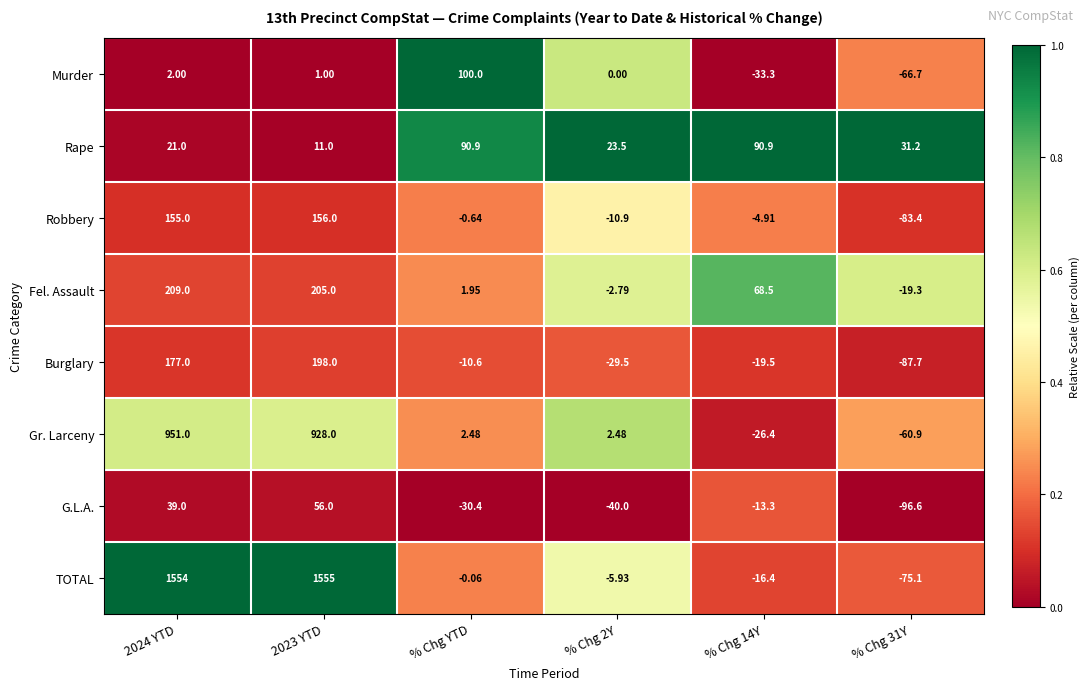

Which series has the largest range (max minus min)?

TOTAL